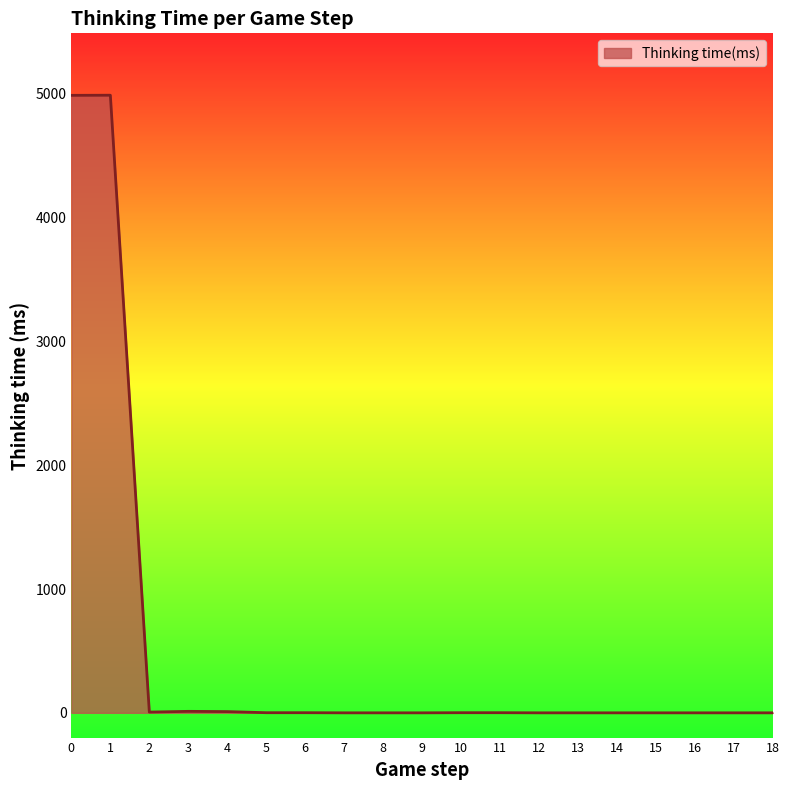

Is it true that the value at 14 is 0?

True